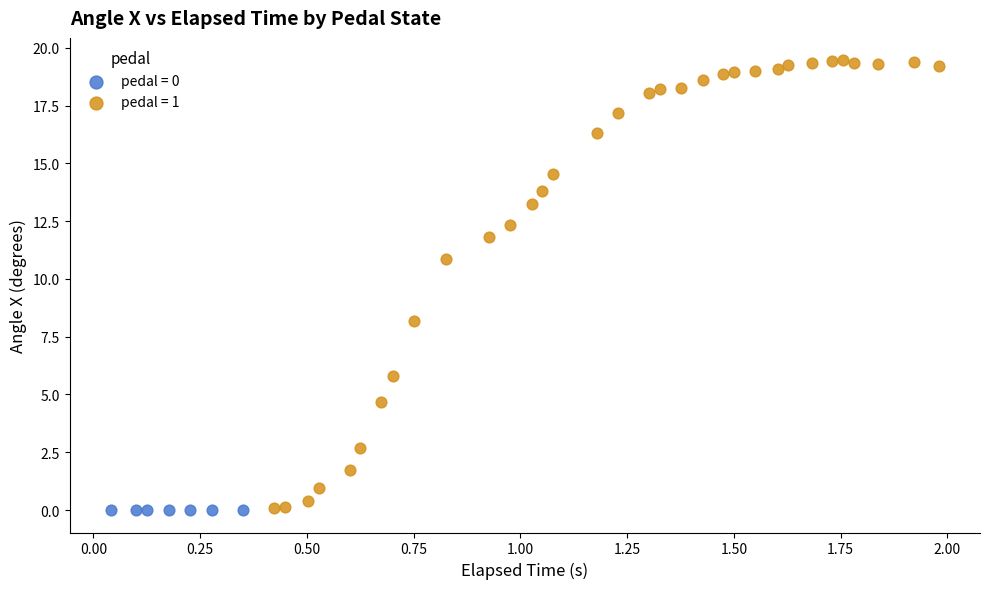

Which series has the largest Y range (max minus min)?

pedal = 1